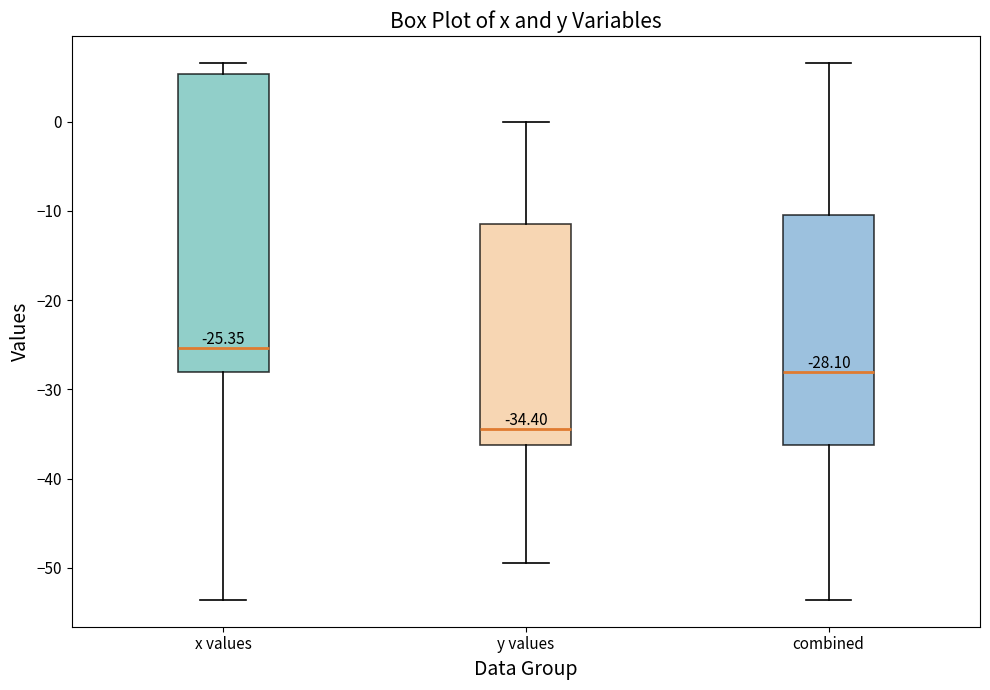

Which box has the lowest median line?

y values